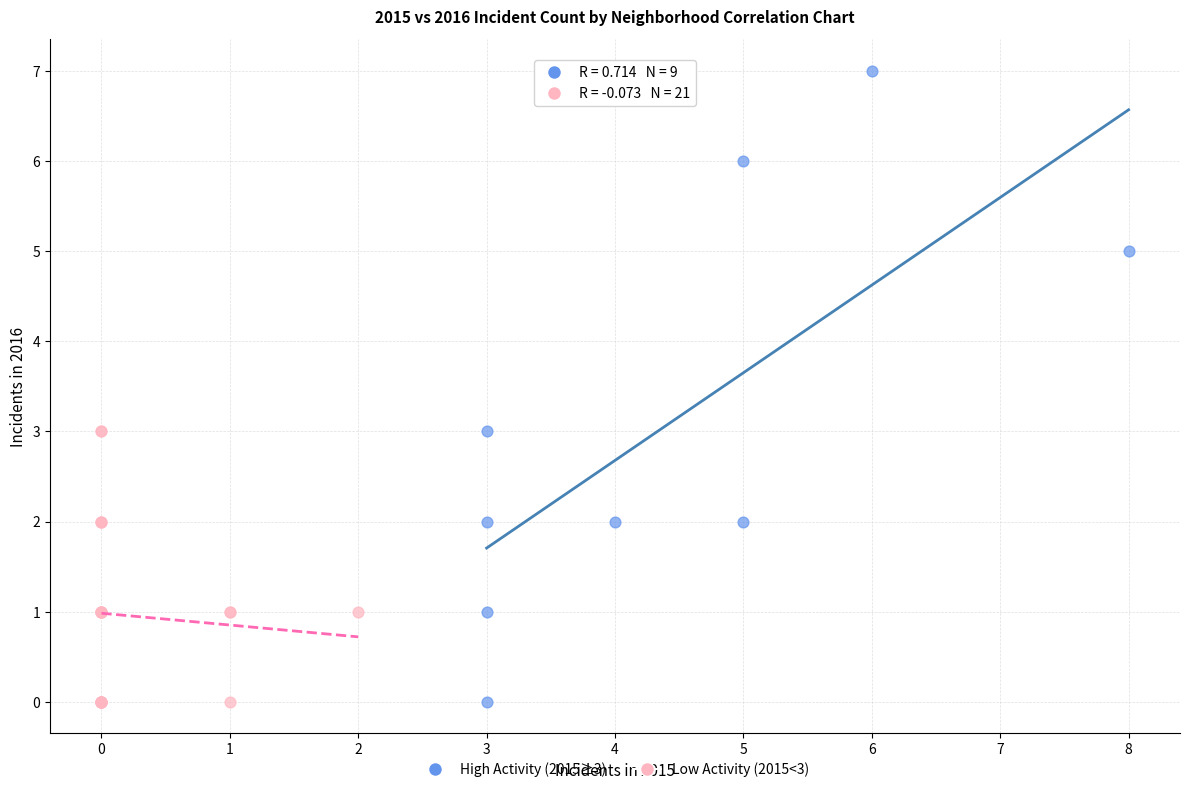

Which series has the largest Y range (max minus min)?

High Activity (2015≥3)